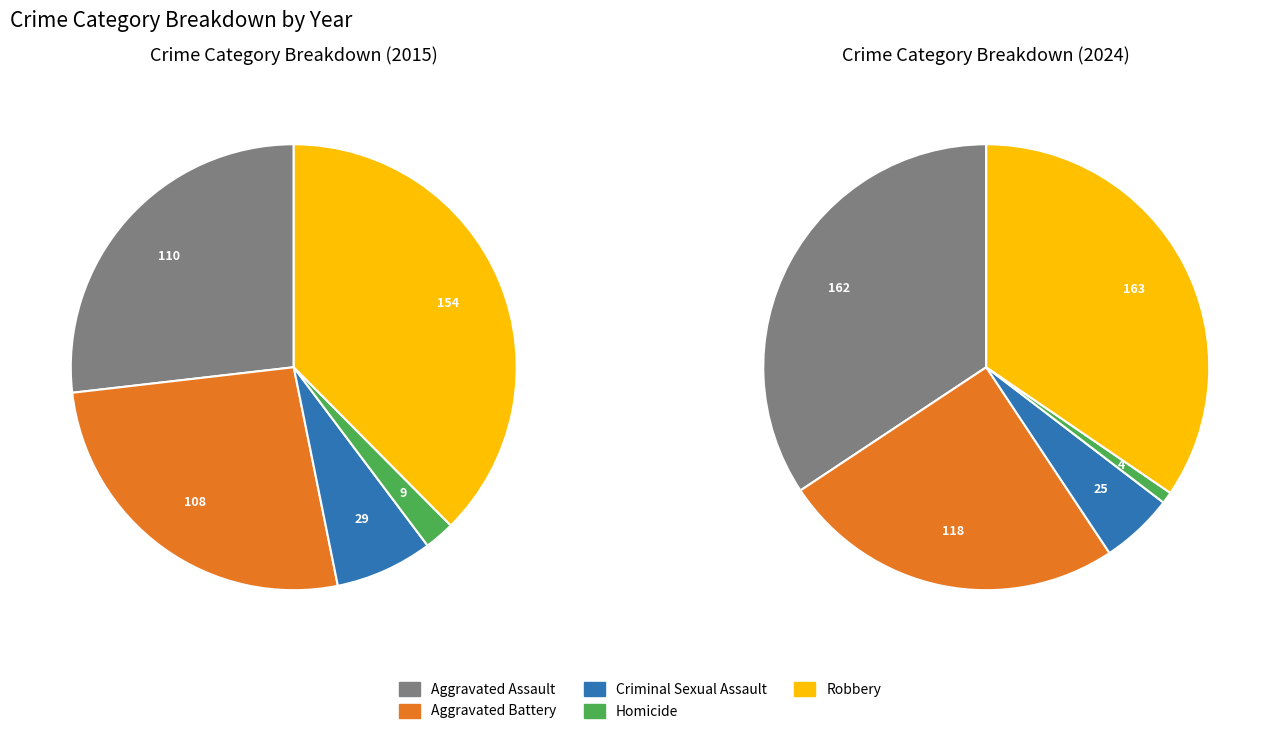

To the nearest percent, what is the difference between the Aggravated Assault and Homicide slice percentages?

25%